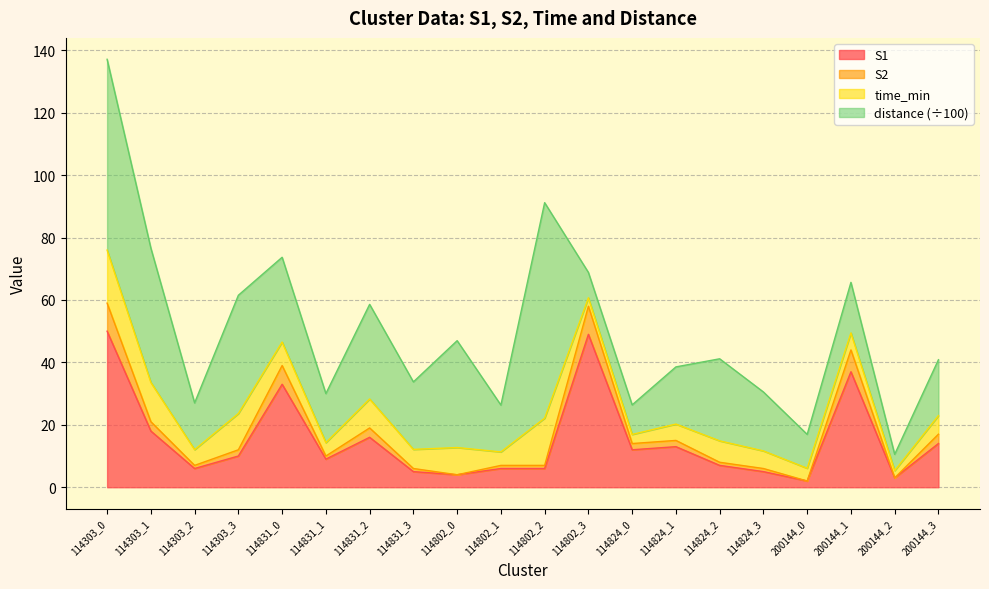

At which label does S2 reach its peak?

114303_0